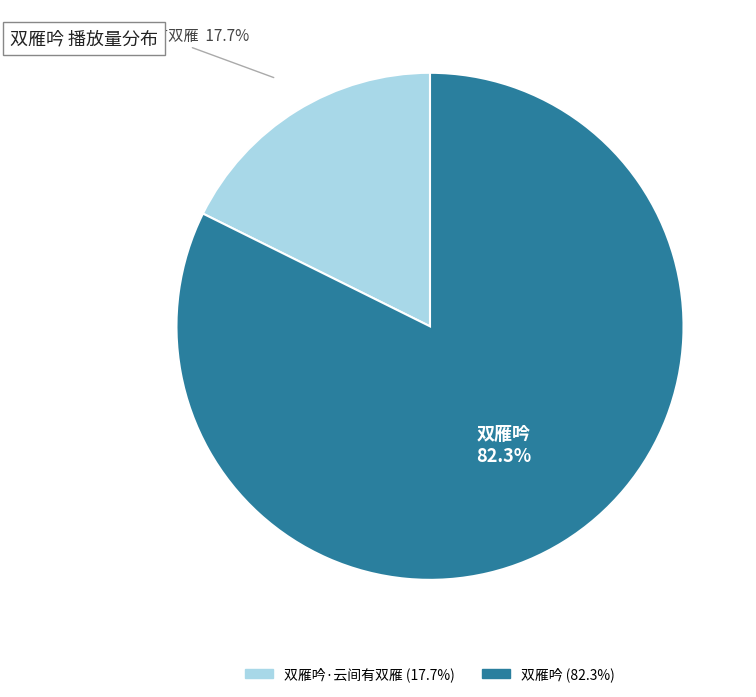

How many segments does this pie chart have?

2